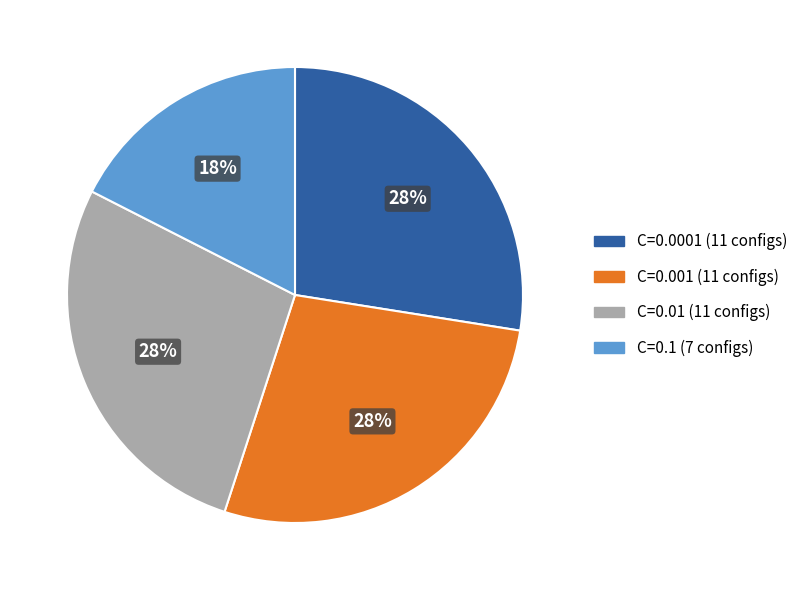

Is it true that C=0.1 is 24% of the pie?

False